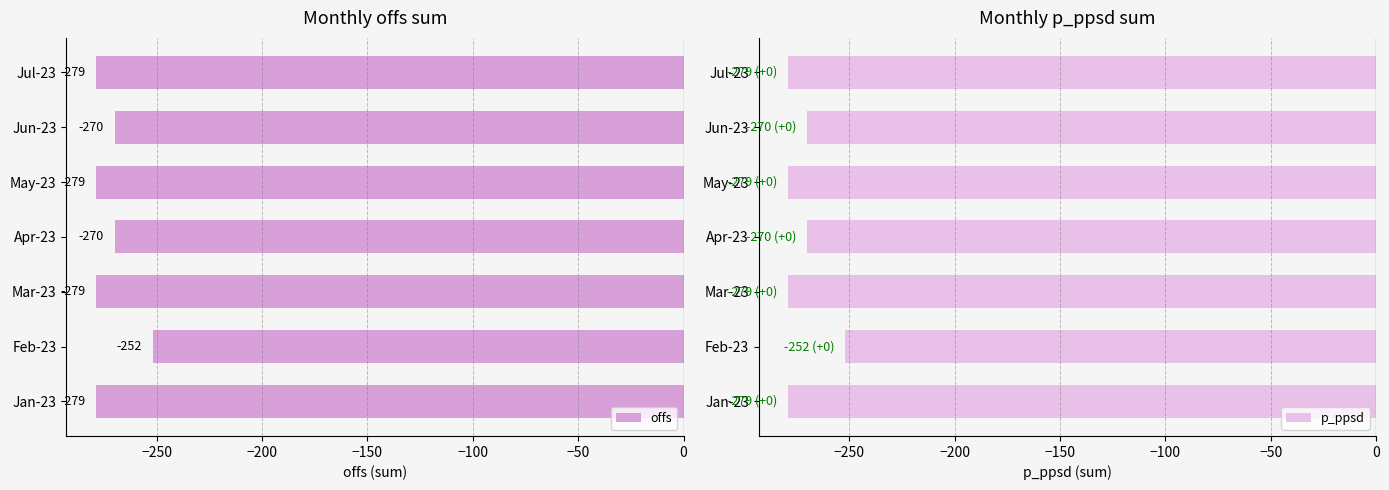

What is the difference between the p_ppsd values at May-23 and Jun-23?

9